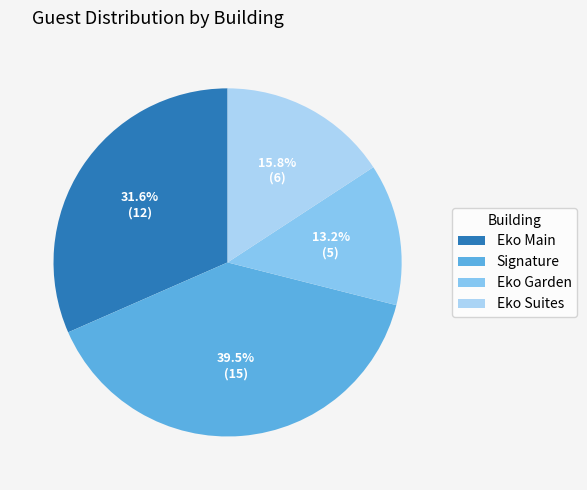

Rank the categories by value from lowest to highest.

Eko Garden, Eko Suites, Eko Main, Signature